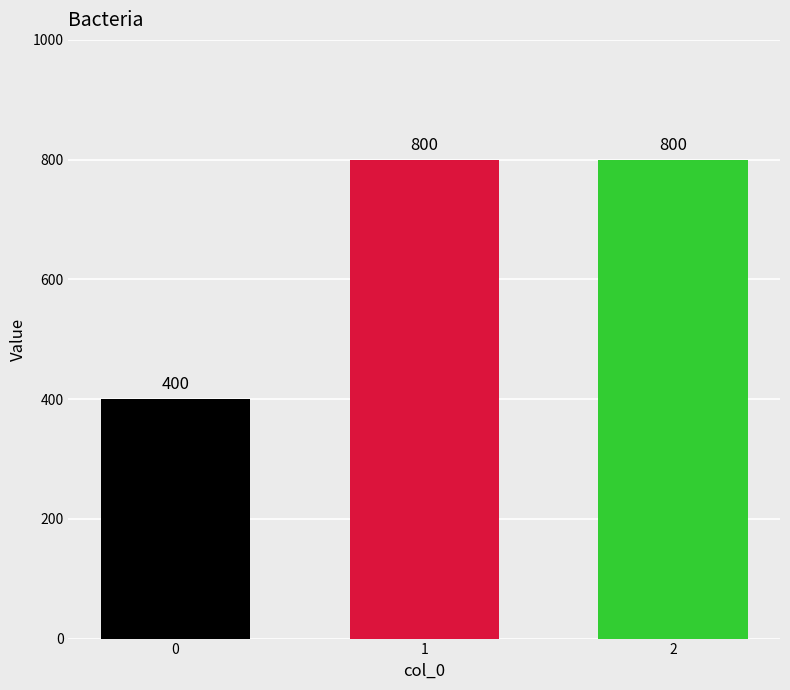

Reading left to right, list all the values displayed in this chart.

0=400	1=800	2=800